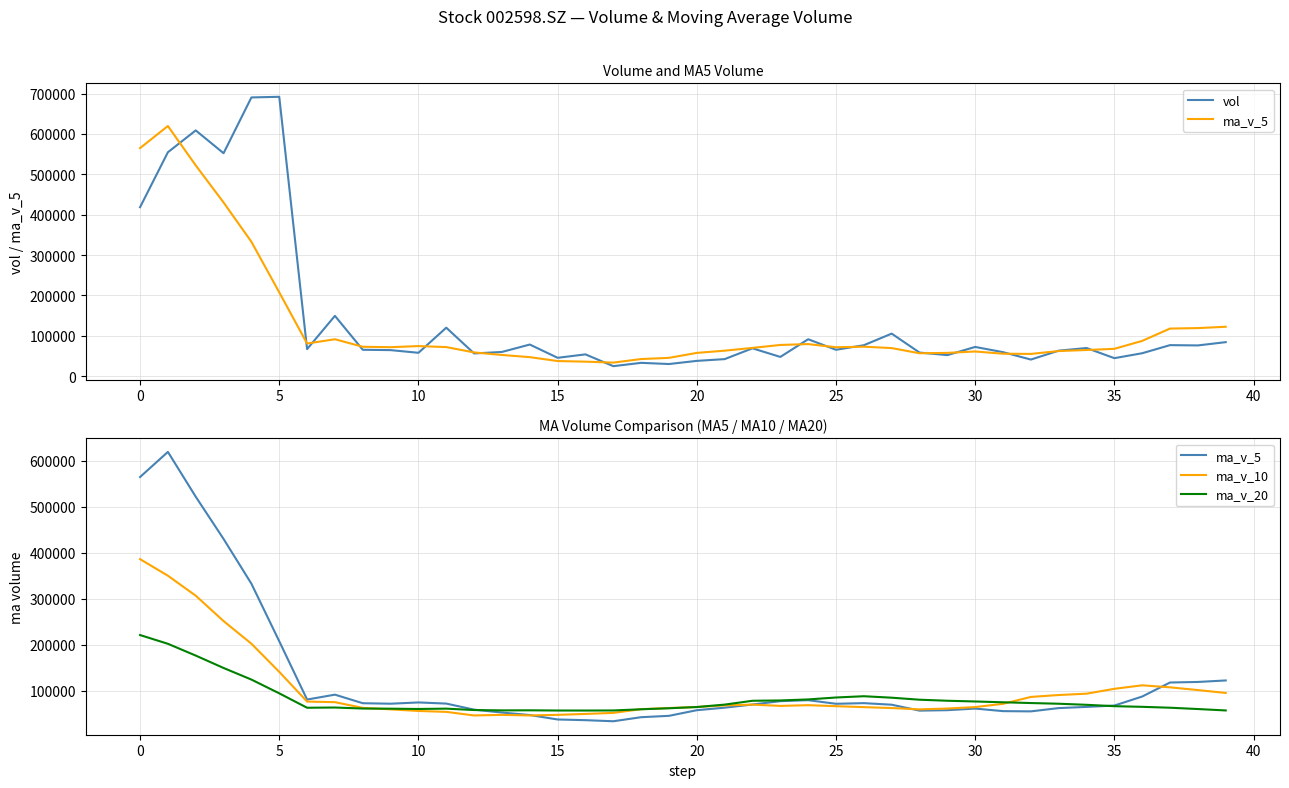

How many data points in vol are above 65633?

20